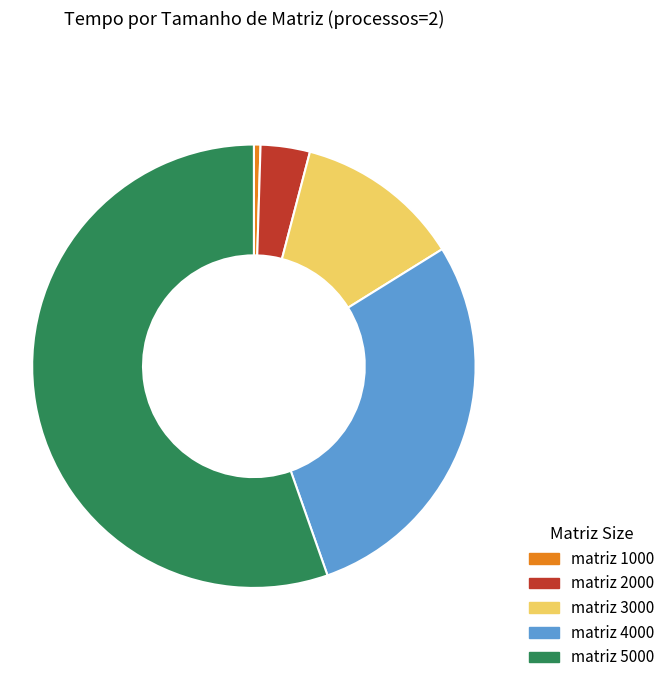

Is there any slice that represents more than half of the pie?

Yes